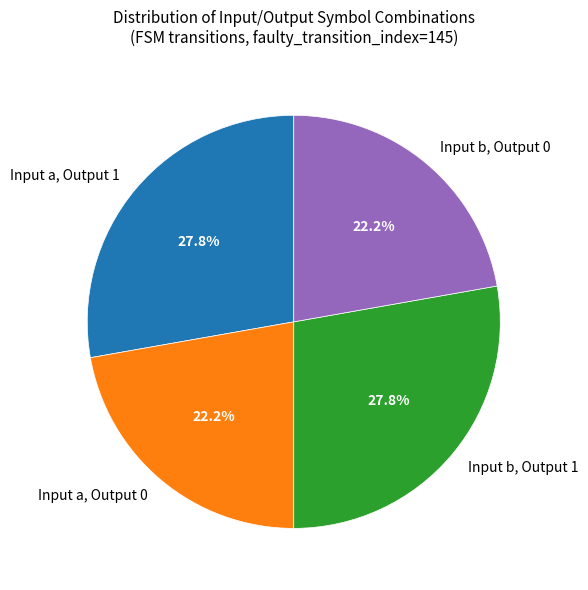

Does any single category account for the majority?

No